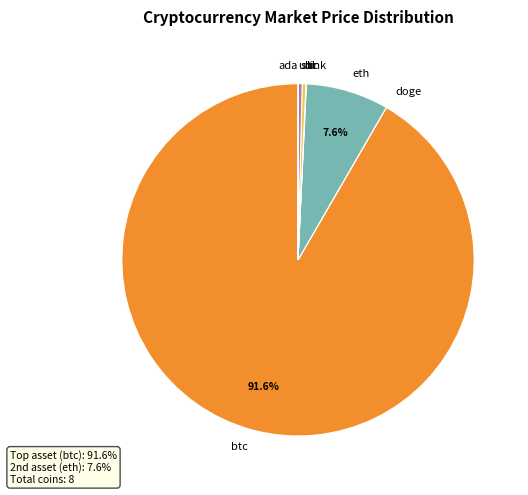

Which slice is the largest?

btc